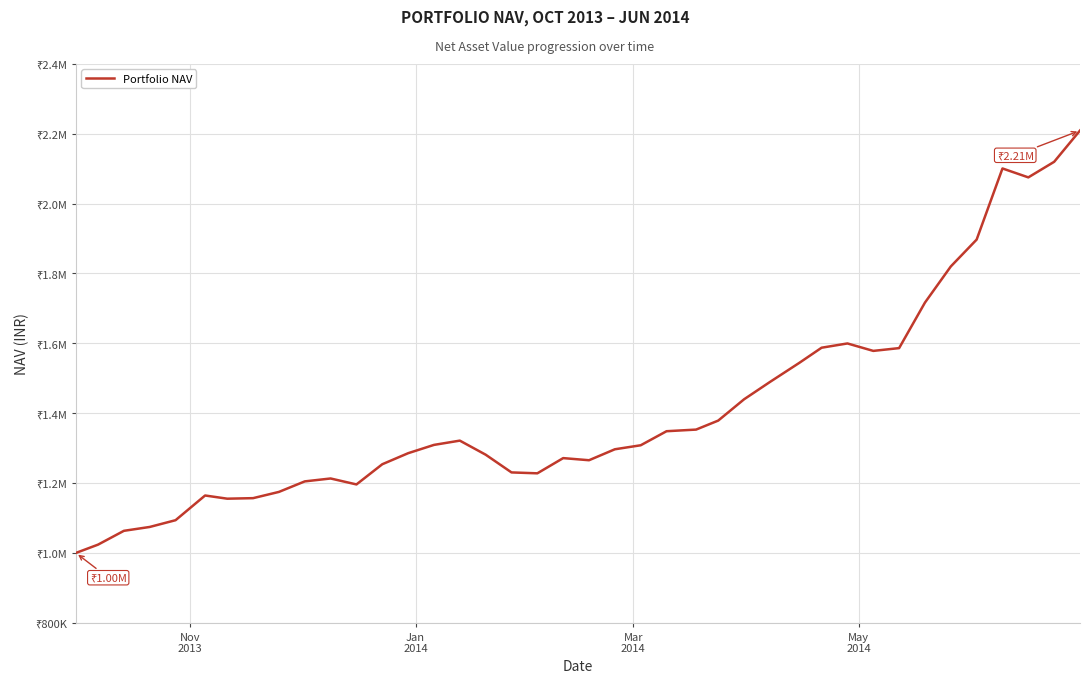

Does the chart have visible grid lines?

Yes